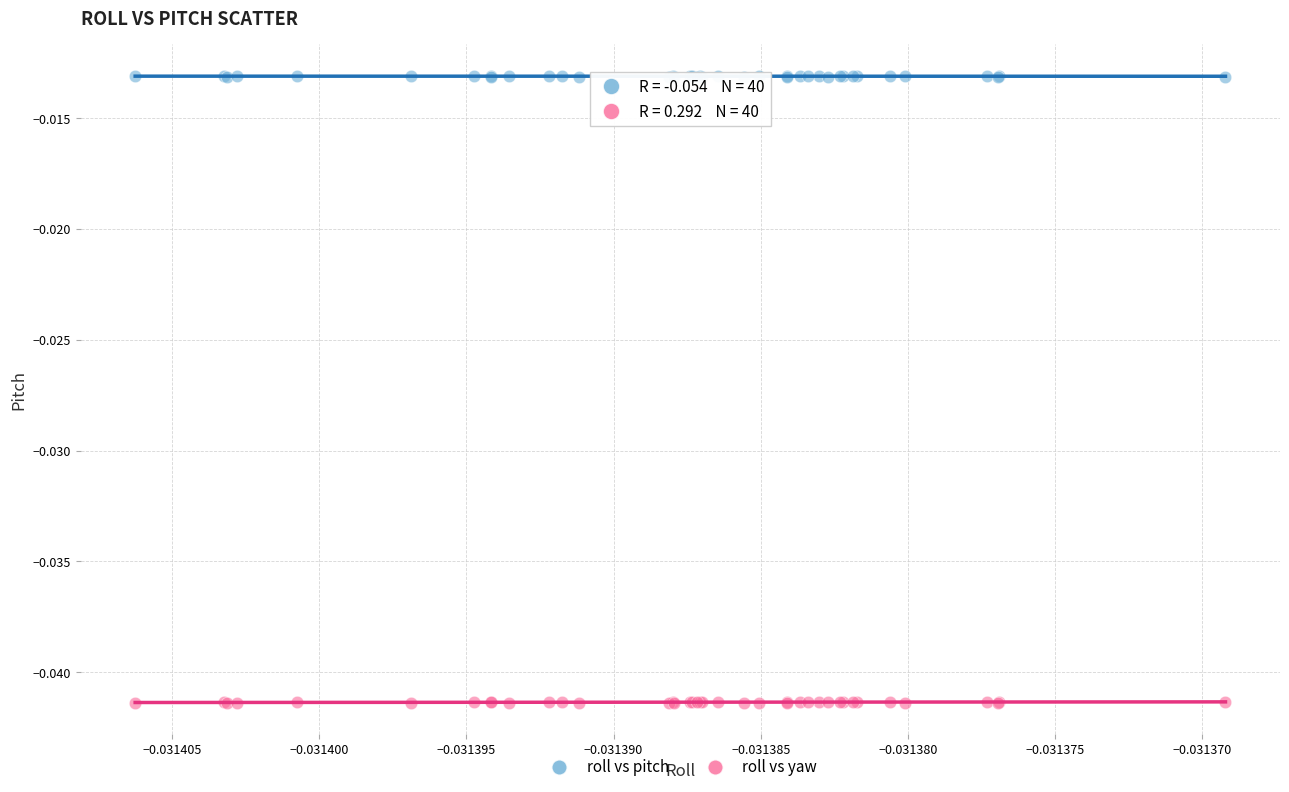

Which series contains the highest Y value?

roll vs pitch